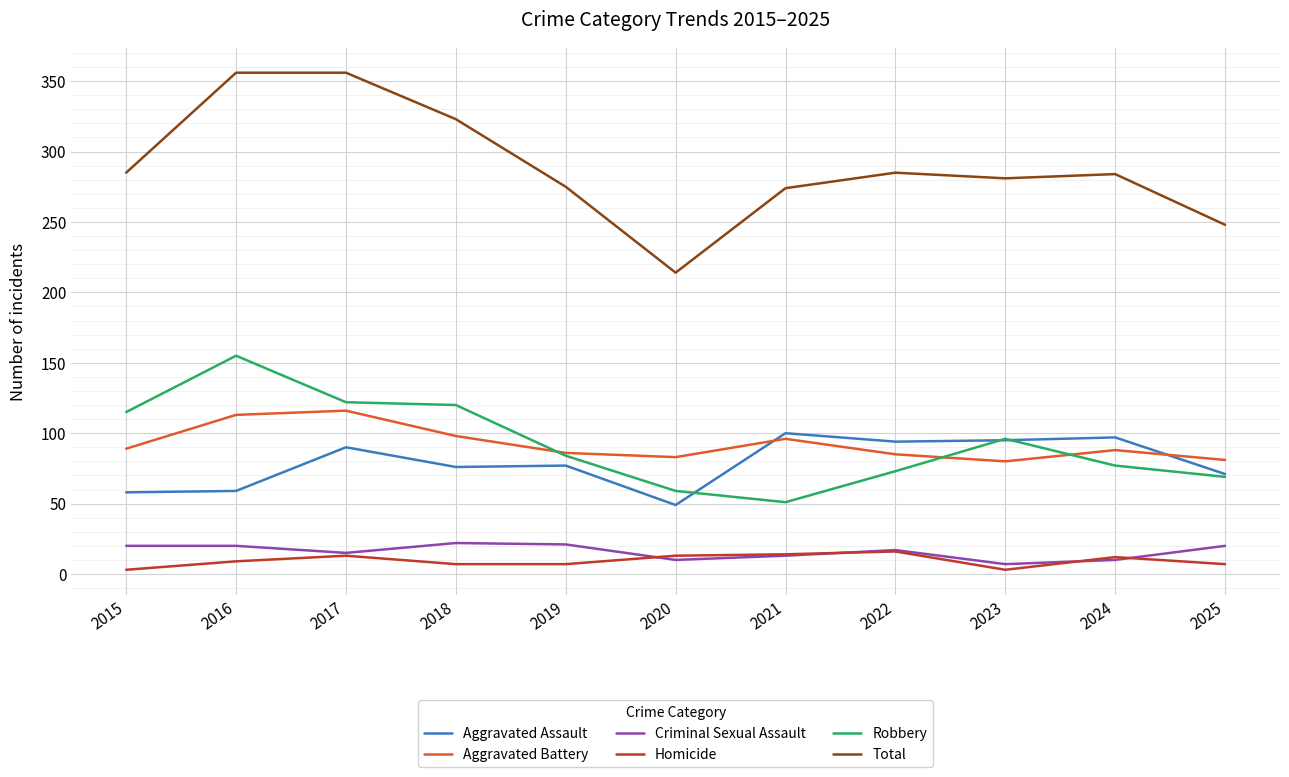

True or false: Aggravated Assault and Total cross at least once.

False